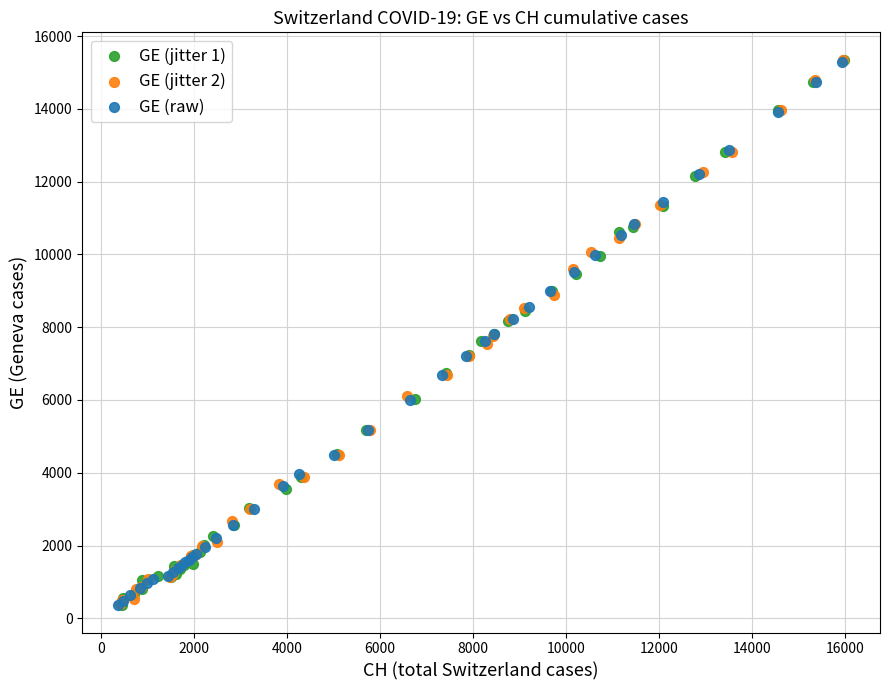

What are all the series names shown in the legend?

GE (jitter 1), GE (jitter 2), GE (raw)